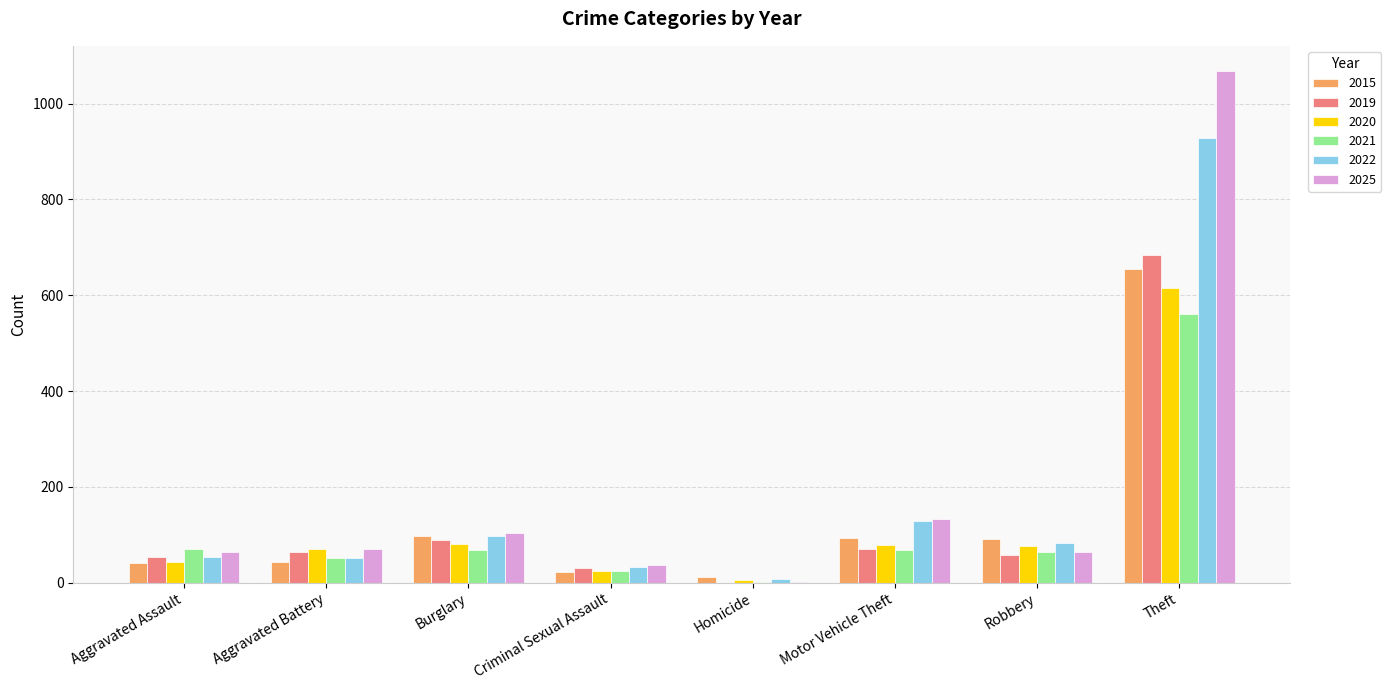

What are all the series names shown in the legend?

2015, 2019, 2020, 2021, 2022, 2025